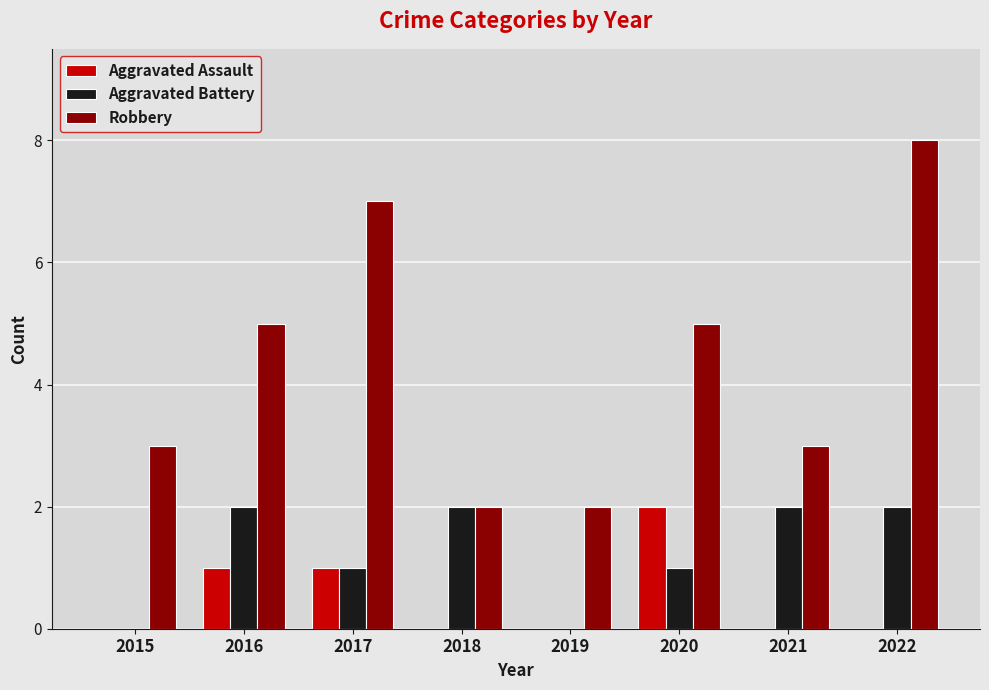

Which series changed the most between 2017 and 2020?

Robbery